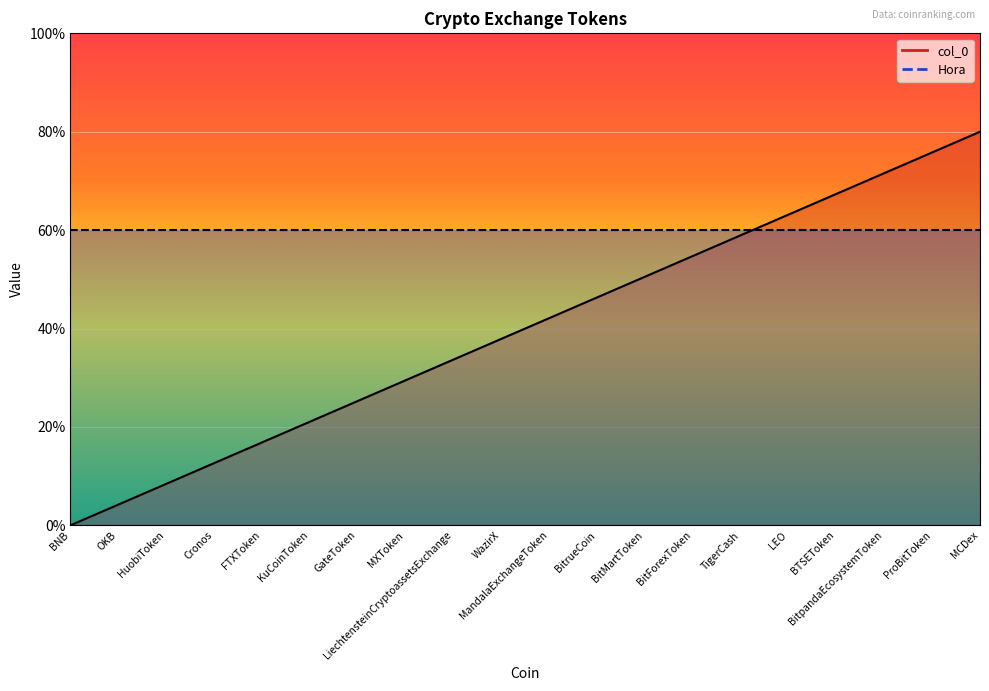

Reading right to left, what are all the values shown in this chart?

MCDex=80.0	ProBitToken=75.8	BitpandaEcosystemToken=71.6	BTSEToken=67.4	LEO=63.2	TigerCash=58.9	BitForexToken=54.7	BitMartToken=50.5	BitrueCoin=46.3	MandalaExchangeToken=42.1	WazirX=37.9	LiechtensteinCryptoassetsExchange=33.7	MXToken=29.5	GateToken=25.3	KuCoinToken=21.1	FTXToken=16.8	Cronos=12.6	HuobiToken=8.4	OKB=4.2	BNB=0.0